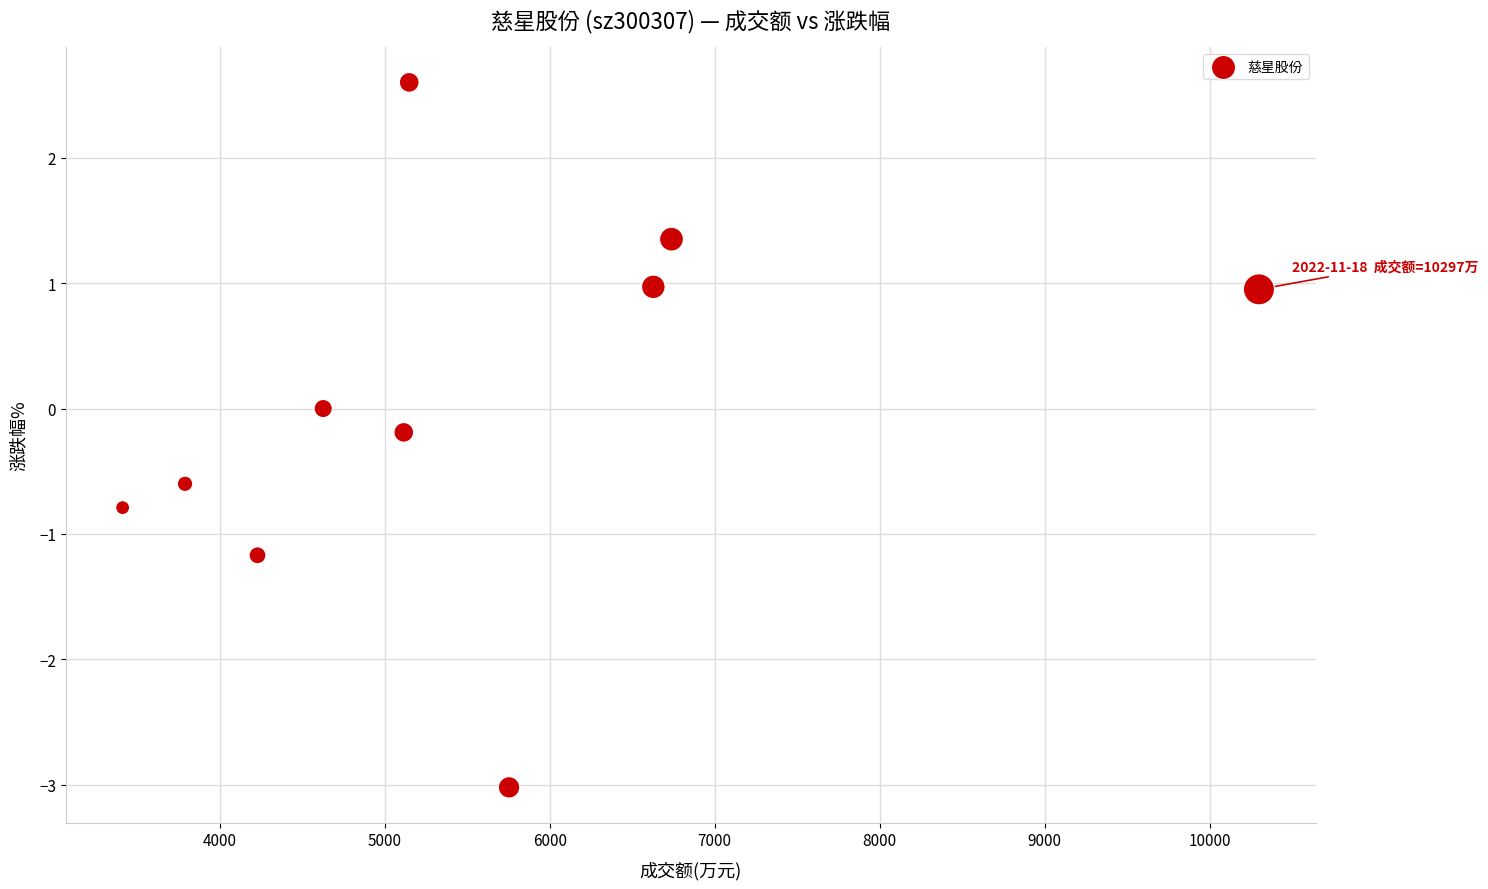

What is the range of X values (max minus min)?

6884.0